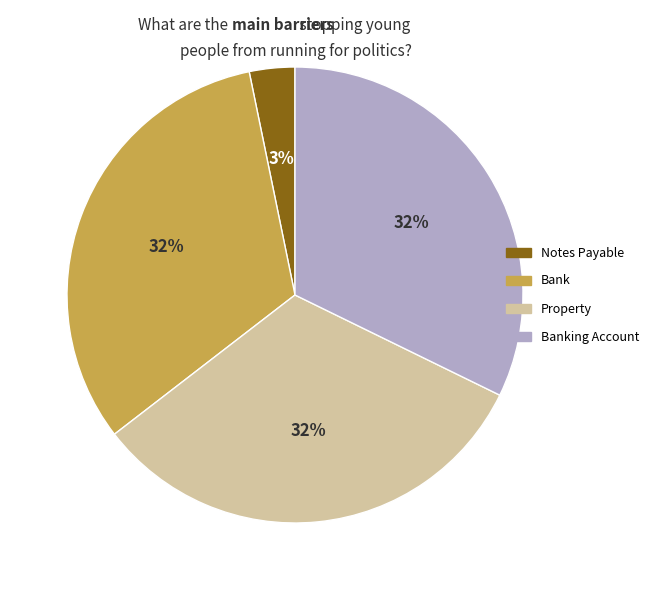

To the nearest percent, what portion does Notes Payable represent?

3%